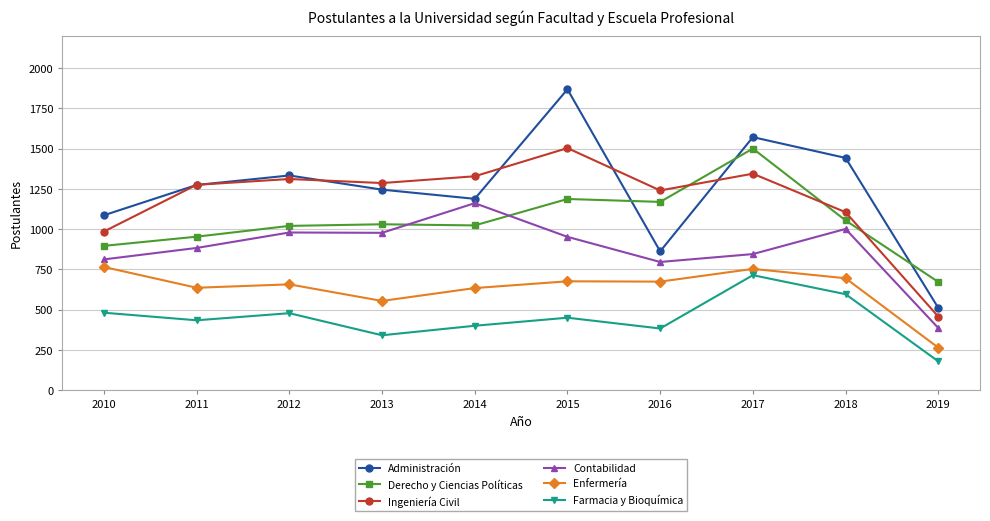

At how many categories does at least one series exceed 1639?

1